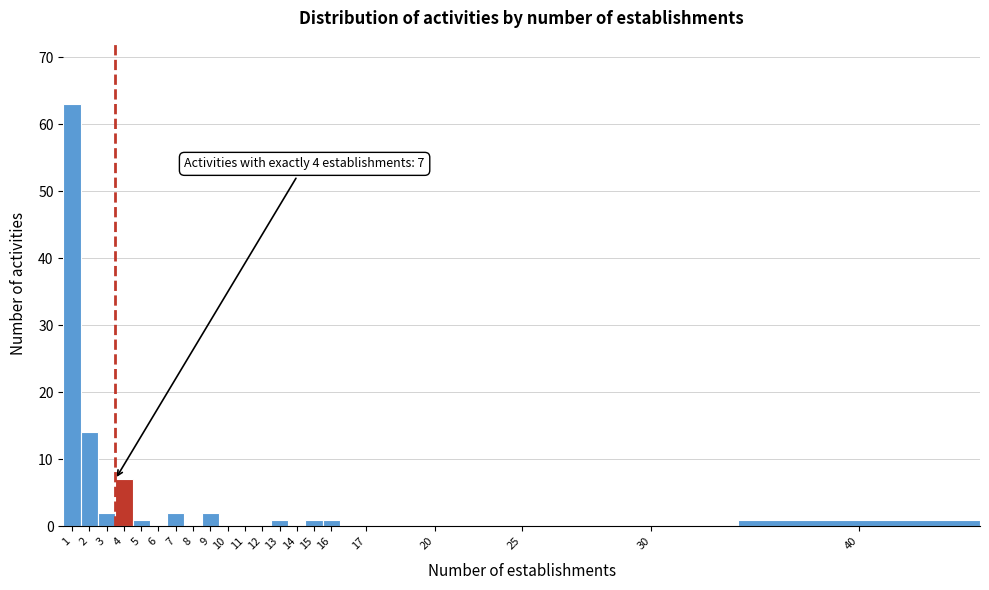

Reading left to right, extract all data points from this chart.

1=63	2=14	3=2	4=7	5=1	6=0	7=2	8=0	9=2	10=0	11=0	12=0	13=1	14=0	15=1	16=1	17=0	20=0	25=0	30=0	40=1